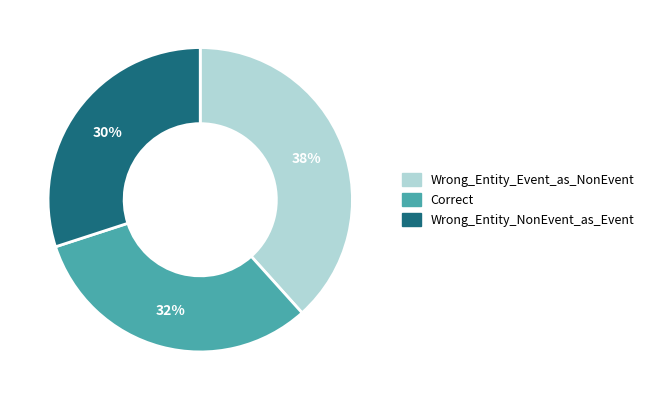

Which category has the smallest portion of the pie?

Wrong_Entity_NonEvent_as_Event